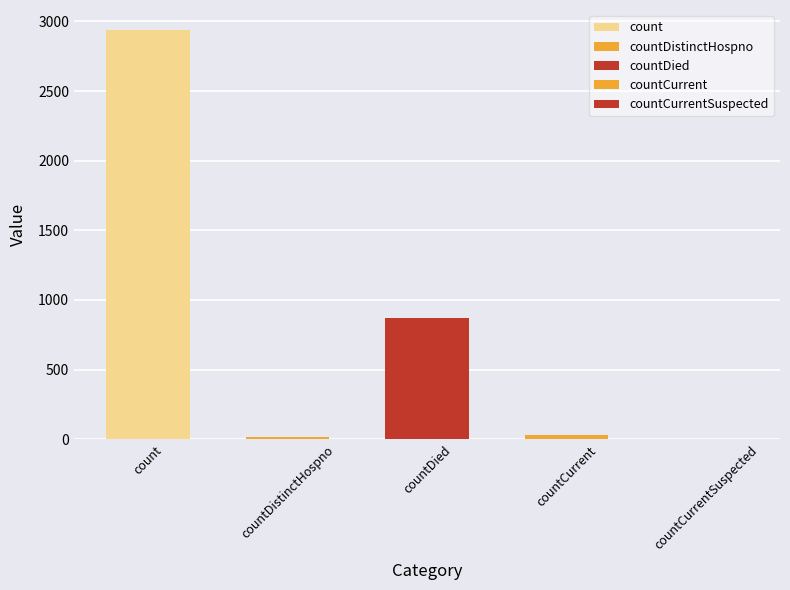

What is the change in value from countDistinctHospno to countCurrent?

+13